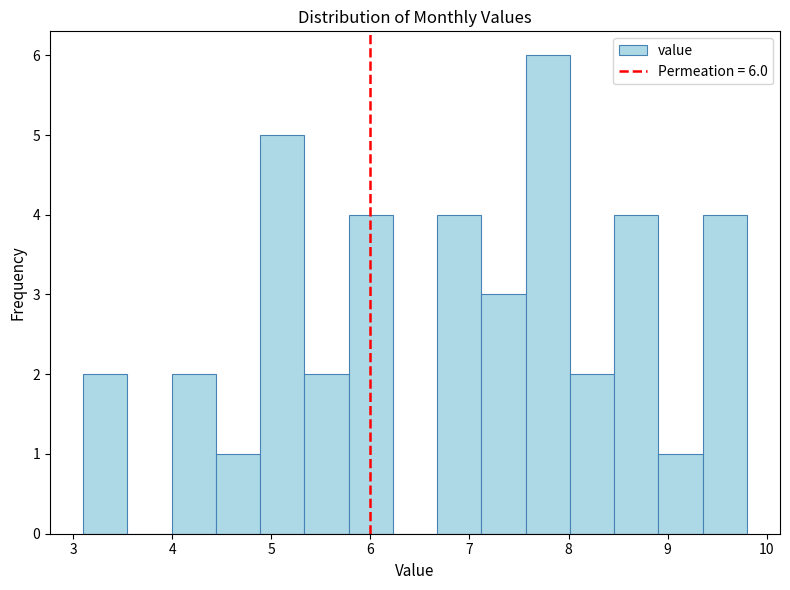

Which range on the x-axis has the tallest bar?

7.6 to 8.0